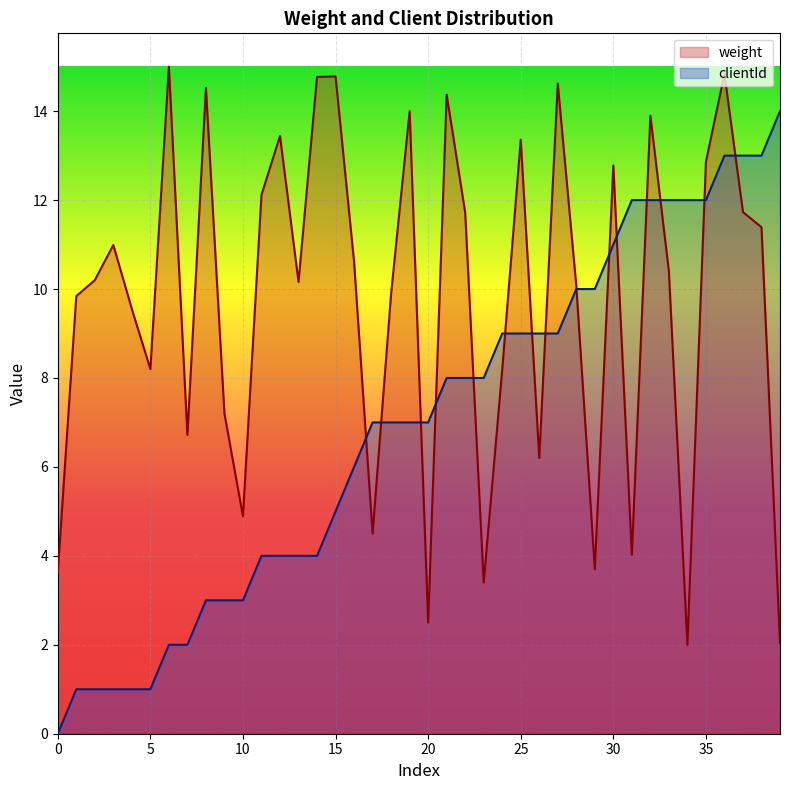

Rank the series at 5 from lowest to highest value.

clientId, weight